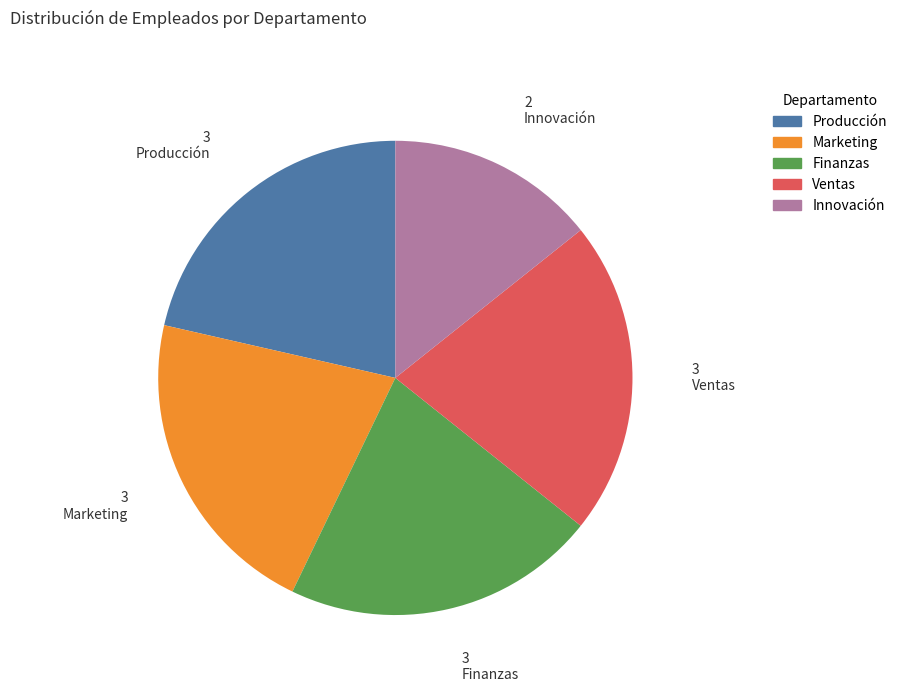

What is the smallest slice in the pie chart?

Innovación